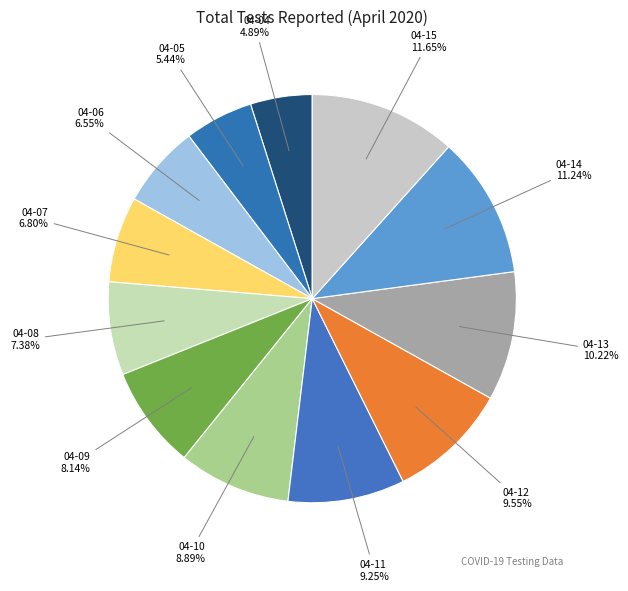

Approximately how many times larger is the value at 04-07 6.80% compared to 04-13 10.22%?

0.7